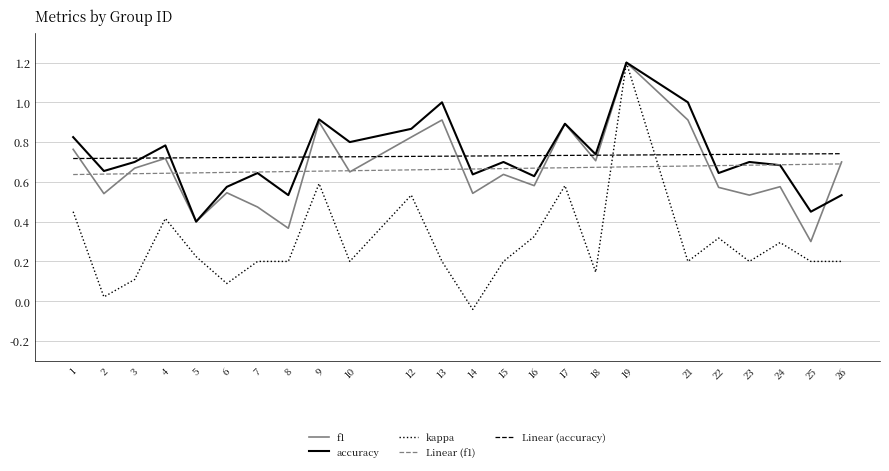

List the labels in order of accuracy value, smallest first.

5, 25, 8, 26, 6, 16, 14, 7, 22, 2, 24, 3, 15, 23, 18, 4, 10, 1, 12, 17, 9, 13, 21, 19